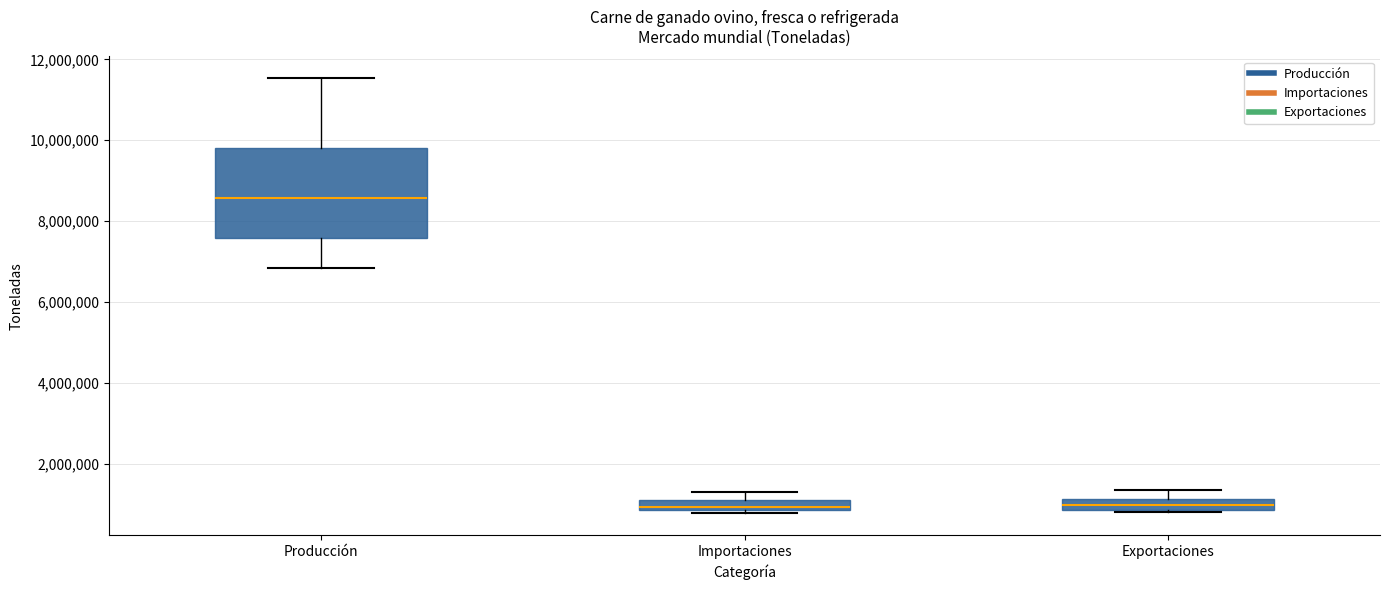

Where is the lower edge of the box for Exportaciones on the y-axis? The values are not printed on the chart, so give them approximately, as read against the axis.

800000